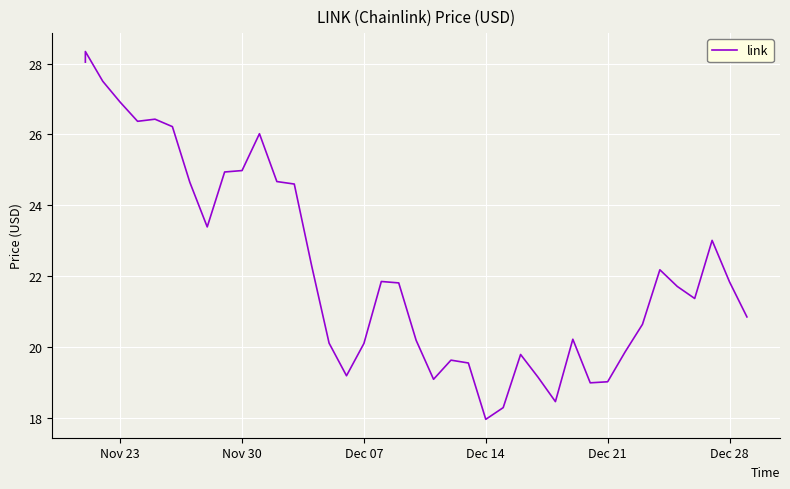

How many points are lower than both their immediate neighbors (excluding endpoints)?

8